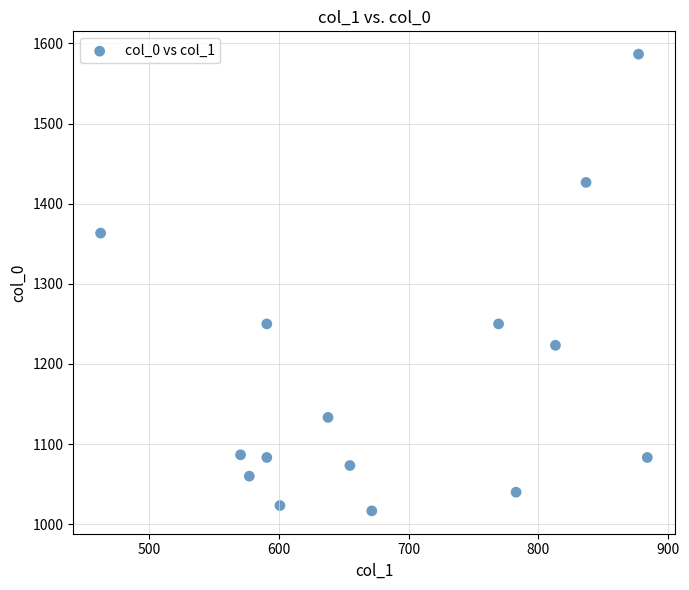

What is the range of X values (max minus min)?

421.9